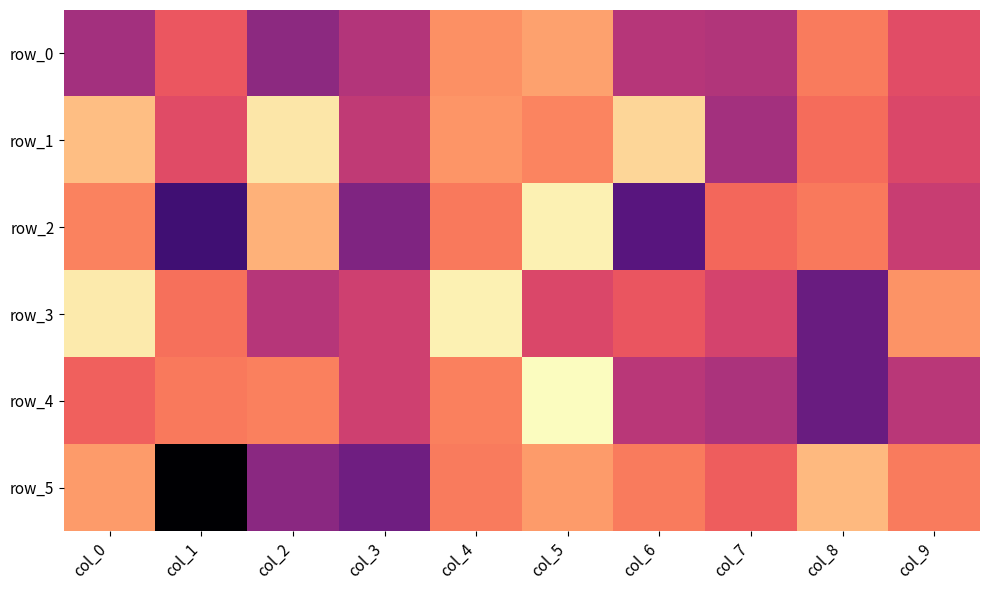

What is the sum of the row_5 values at col_9 and col_4?

0.2